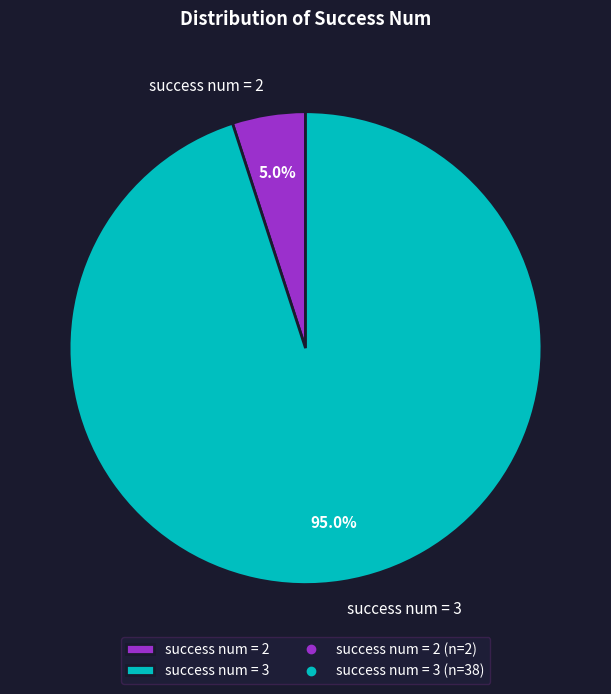

How much of the chart is everything except success num = 2?

95.0%